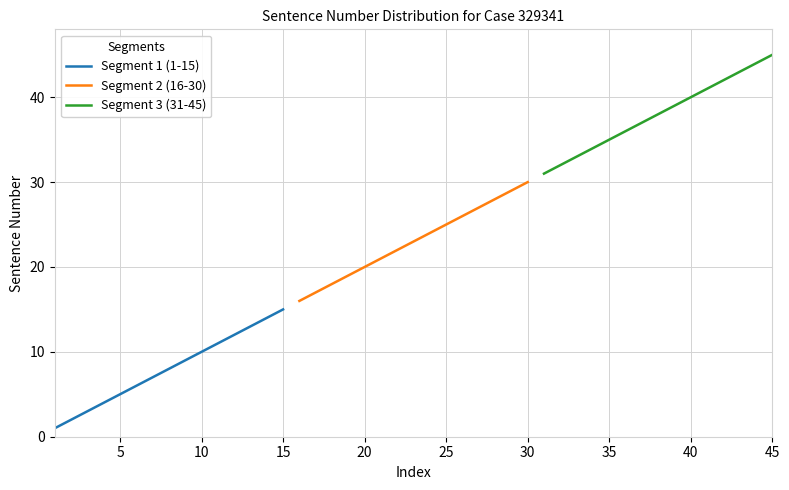

The value of Segment 1 (1-15) at 5 is 5. True or false?

True